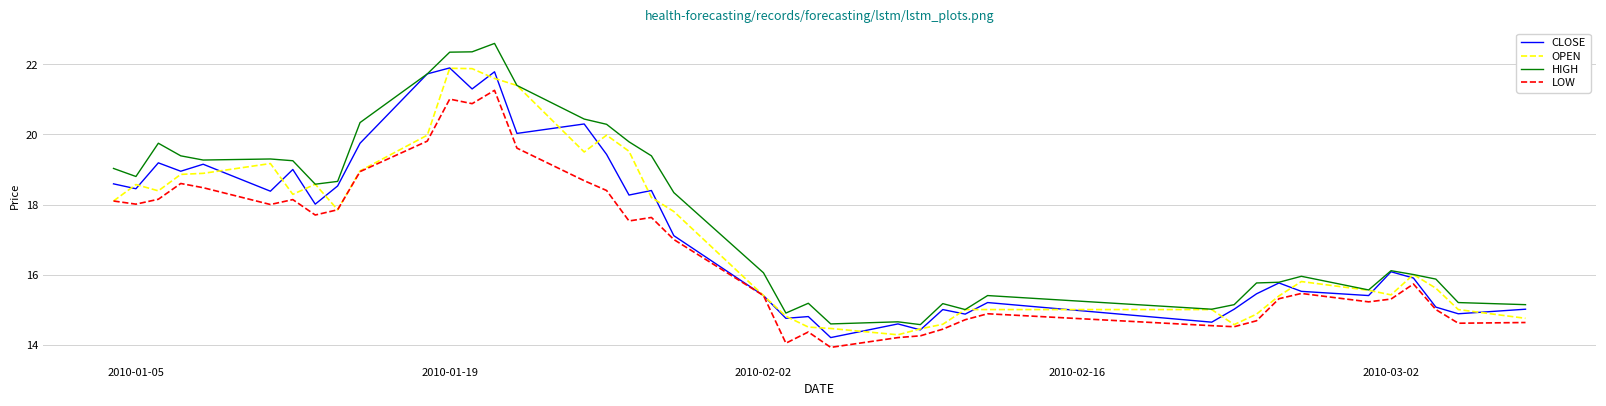

What is the smallest value displayed?

13.9